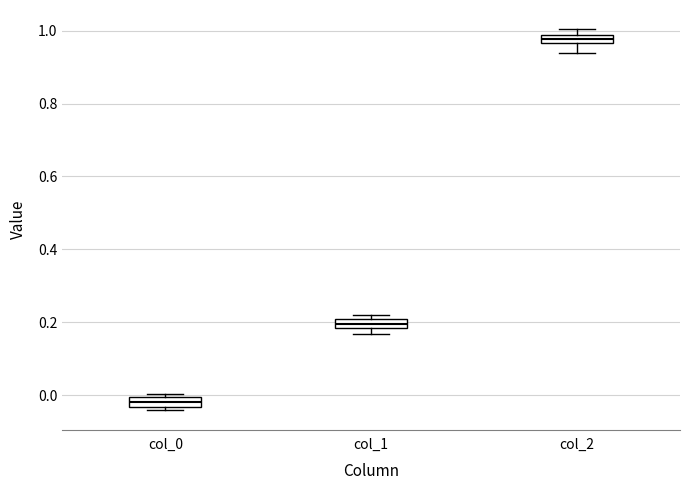

Which box's median line is the highest?

col_2